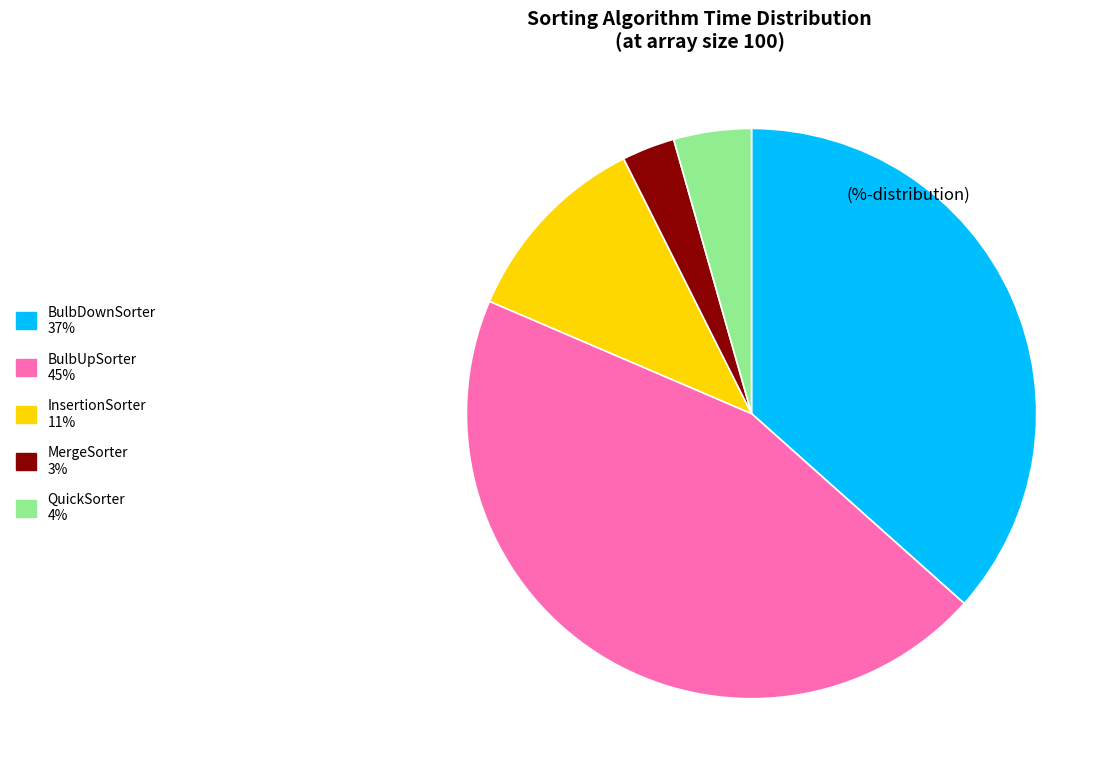

Is the sum of QuickSorter and InsertionSorter greater than half?

No